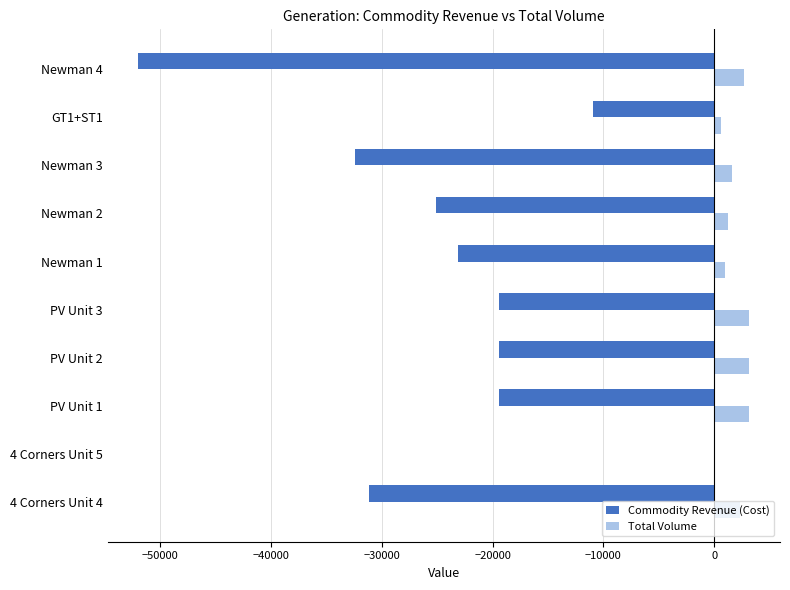

What is the sum of all Total Volume values?

19148.0